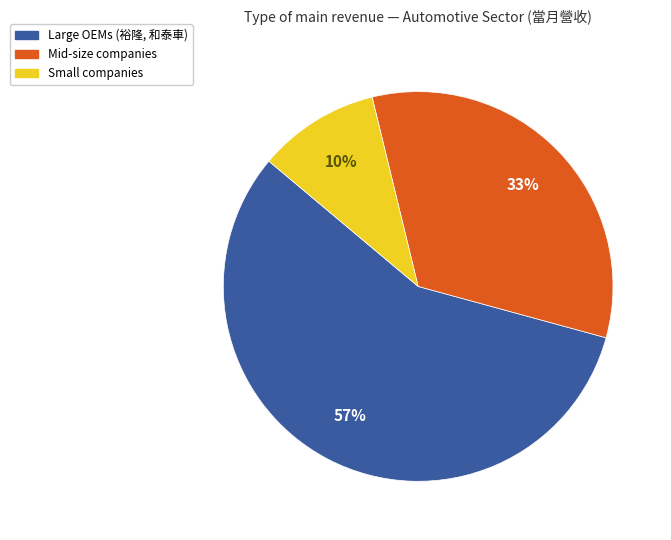

Does any single category account for the majority?

Yes